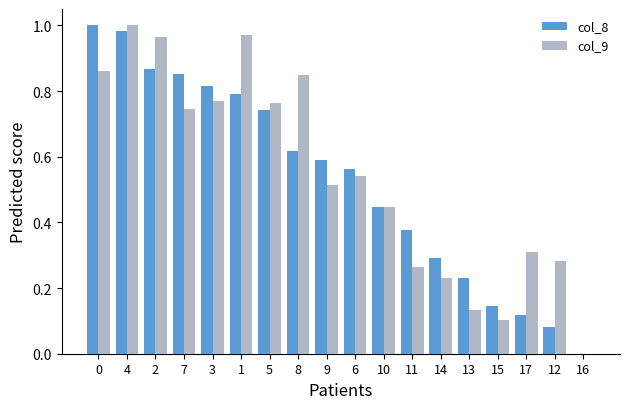

At which label does col_9 reach its peak?

4